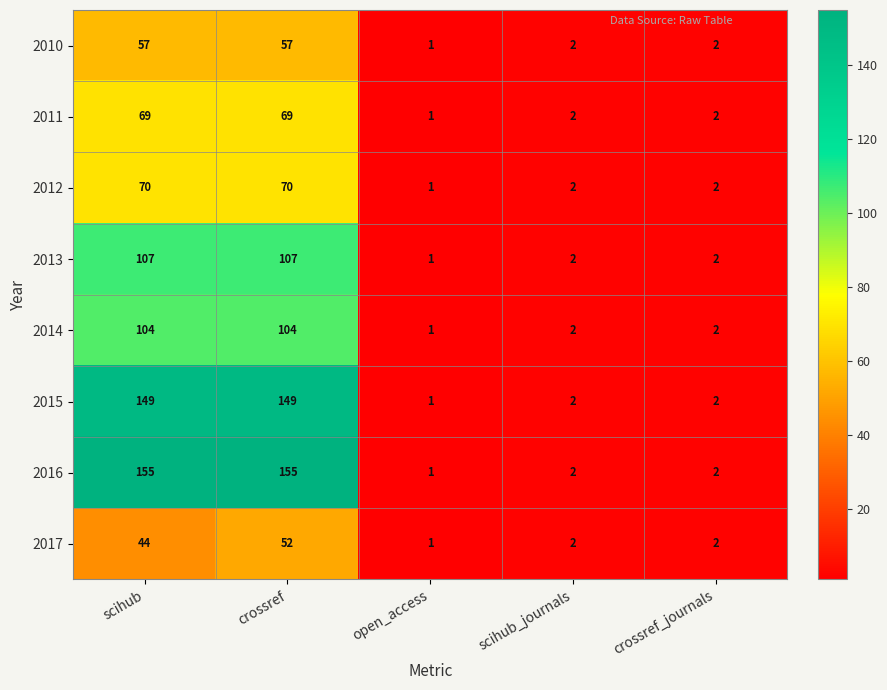

Which series has the largest range (max minus min)?

2016